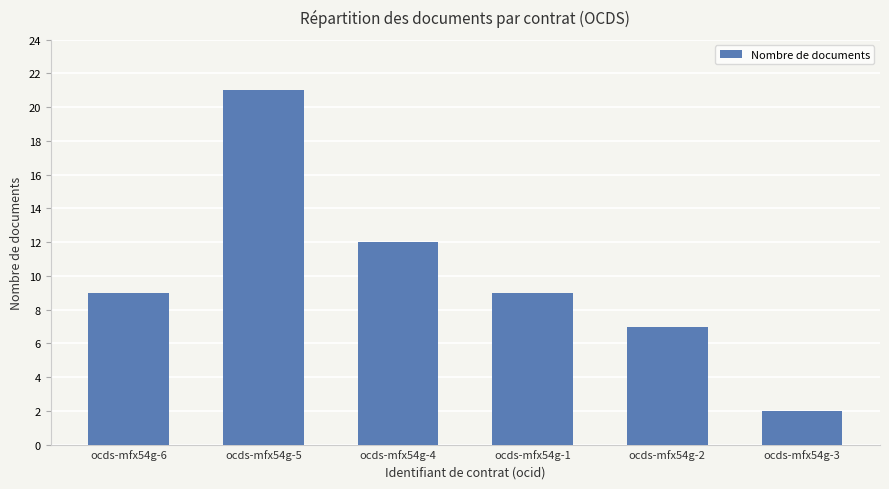

True or false: the data shows 12 at ocds-mfx54g-4.

True